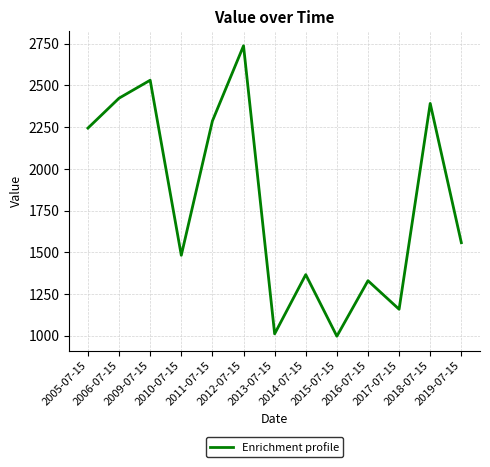

What is the difference between the maximum and minimum values?

1740.1